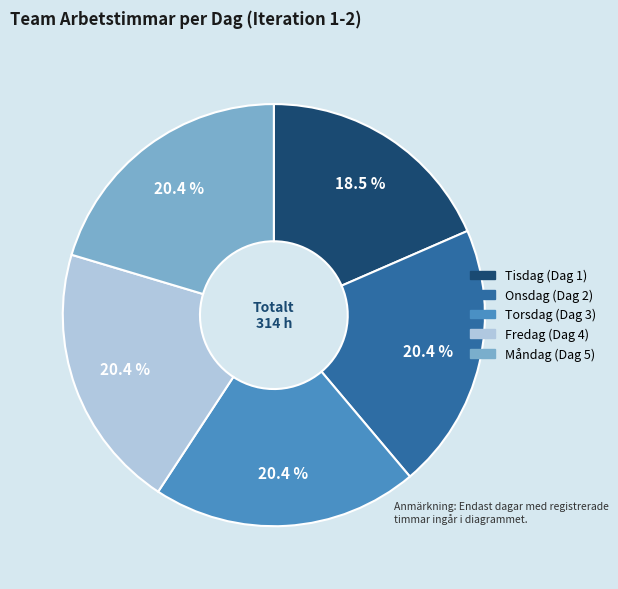

Combined, do Onsdag (Dag 2) and Måndag (Dag 5) account for over 50%?

No